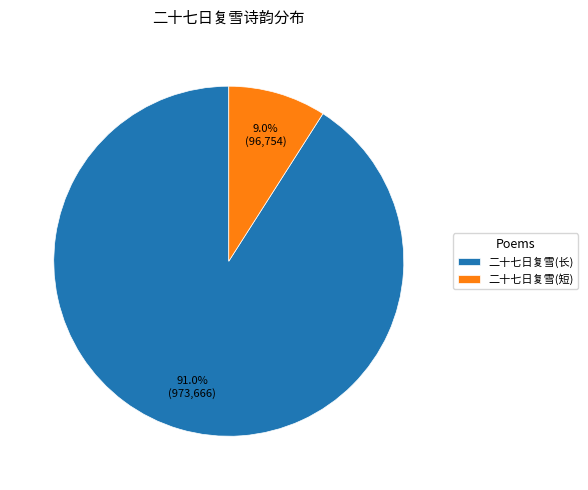

Between 二十七日复雪(短) and 二十七日复雪(长), which is larger?

二十七日复雪(长)